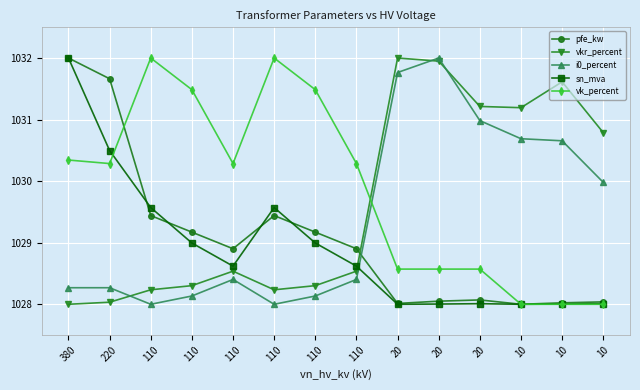

Between which two adjacent categories do pfe_kw and vk_percent first intersect?

220 and 110